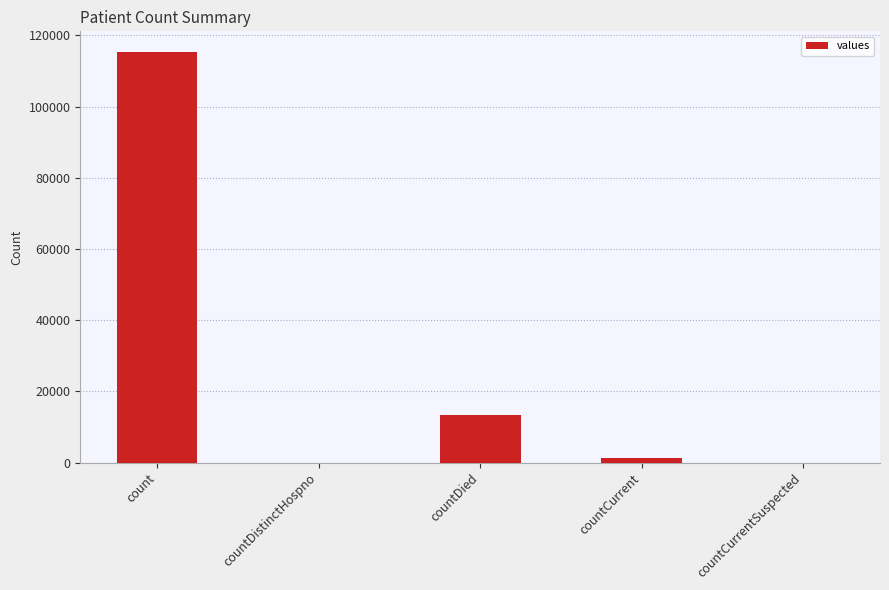

The chart shows a value of 76325 at countDistinctHospno. True or false?

False